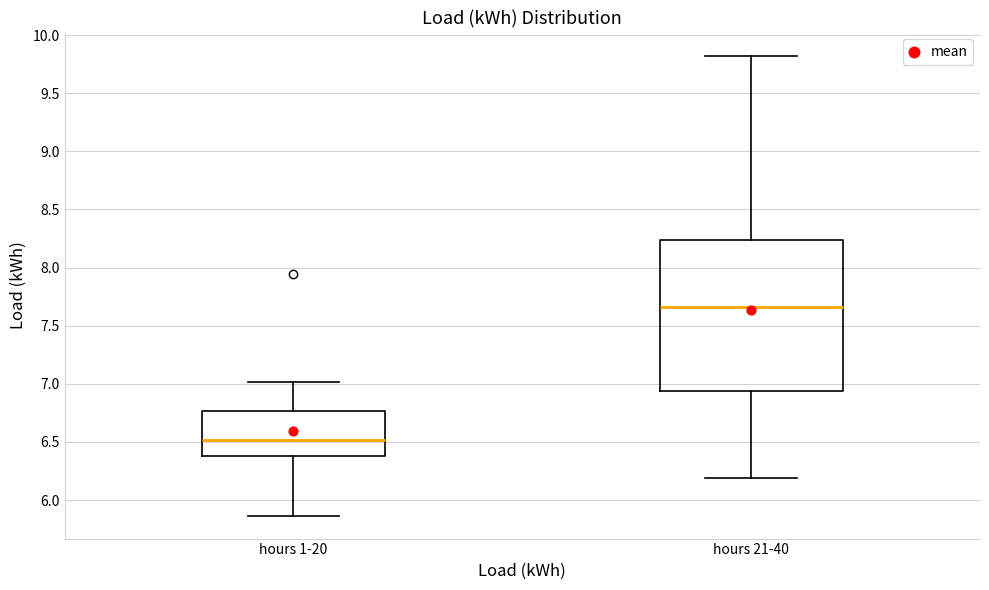

Reading left to right, read every box against the y-axis: the position of its median line, the range the box covers, and the ends of its whiskers. The values are not printed on the chart, so give them approximately, as read against the axis.

hours 1-20: median 6.50, box 6.40 to 6.75, whiskers 5.85 to 7.00
hours 21-40: median 7.65, box 6.95 to 8.25, whiskers 6.20 to 9.80